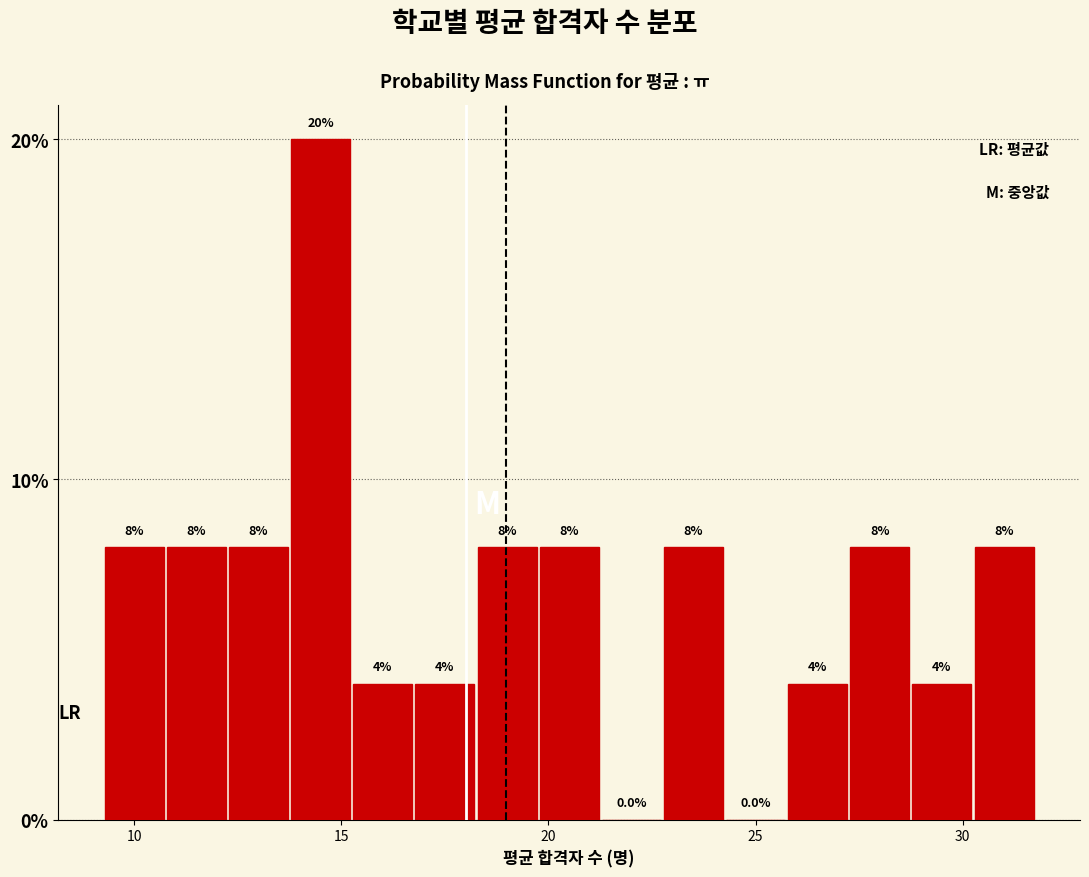

Around what value on the x-axis is the tallest bar? Give the approximate position of its centre, as read against the axis.

14.5